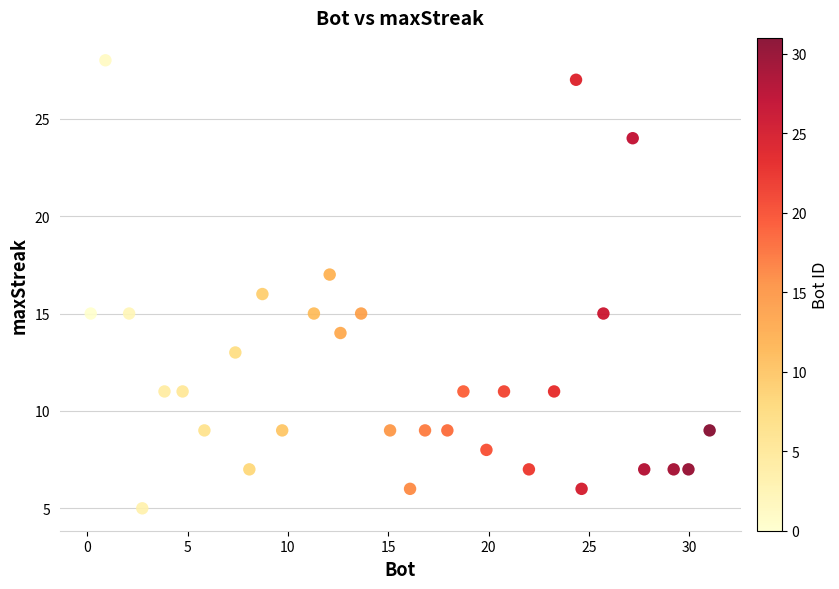

What is the range of Y values (max minus min)?

23